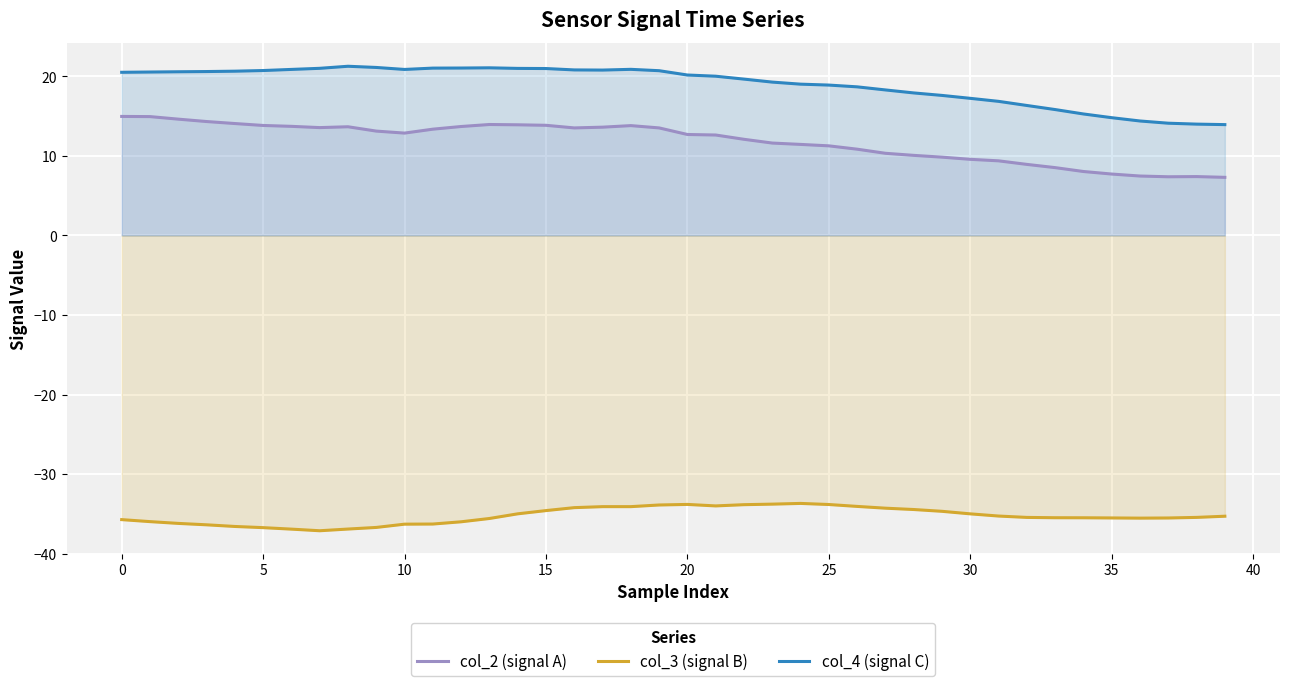

The value of col_2 (signal A) at 17 is 19.5. True or false?

False